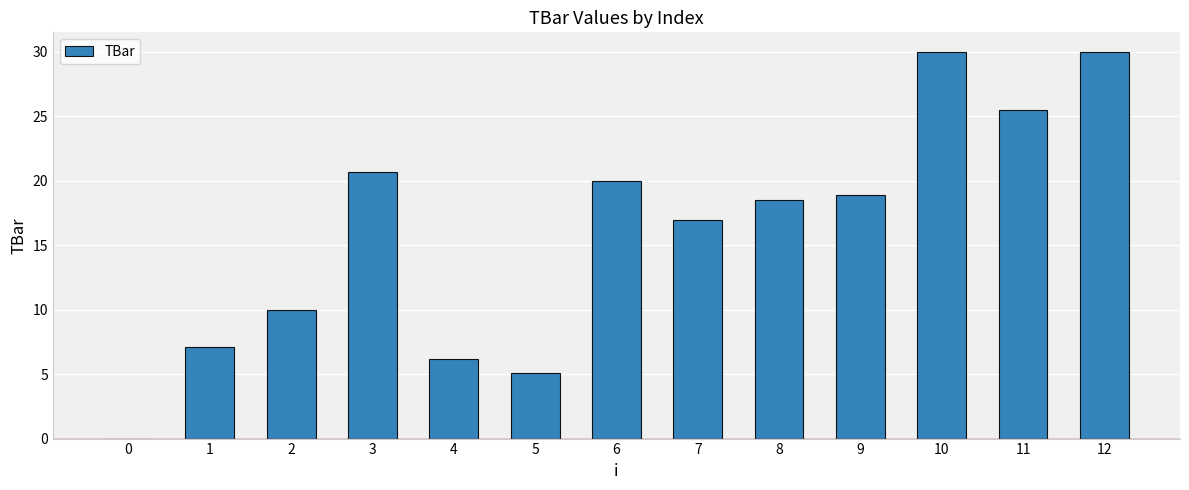

What is the maximum value shown in the chart?

30.0